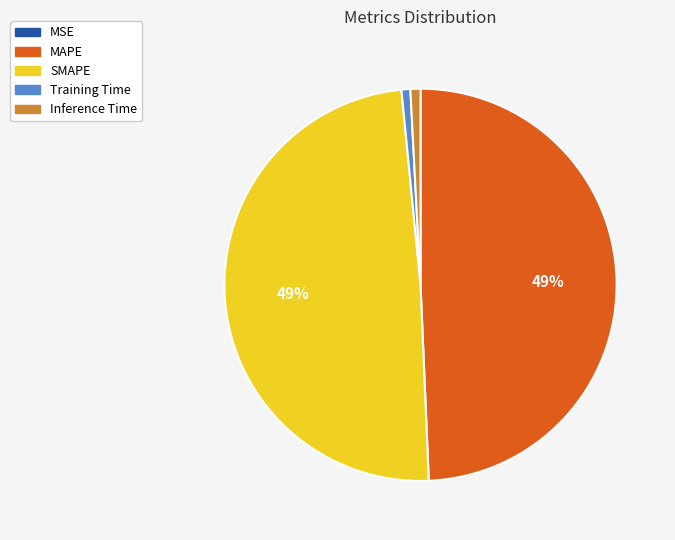

To the nearest percent, what is the combined percentage of MAPE and Training Time?

50%